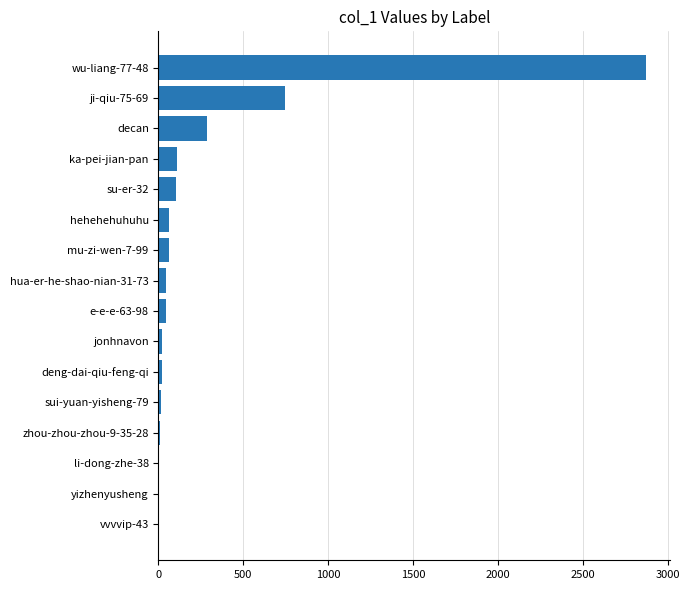

Is it true that the value at ka-pei-jian-pan is 107?

True